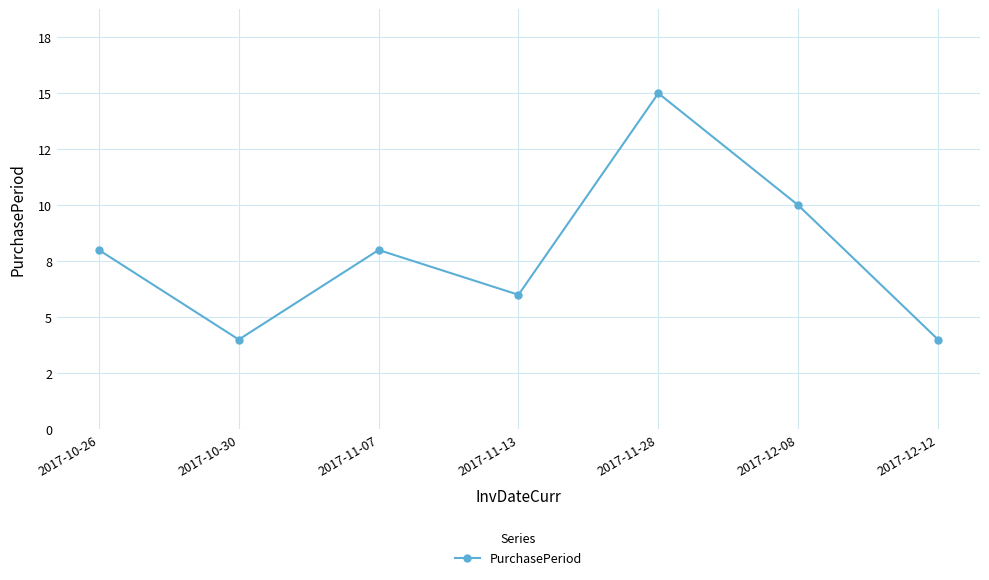

Reading left to right, transcribe all the data shown in this chart.

2017-10-26=8	2017-10-30=4	2017-11-07=8	2017-11-13=6	2017-11-28=15	2017-12-08=10	2017-12-12=4